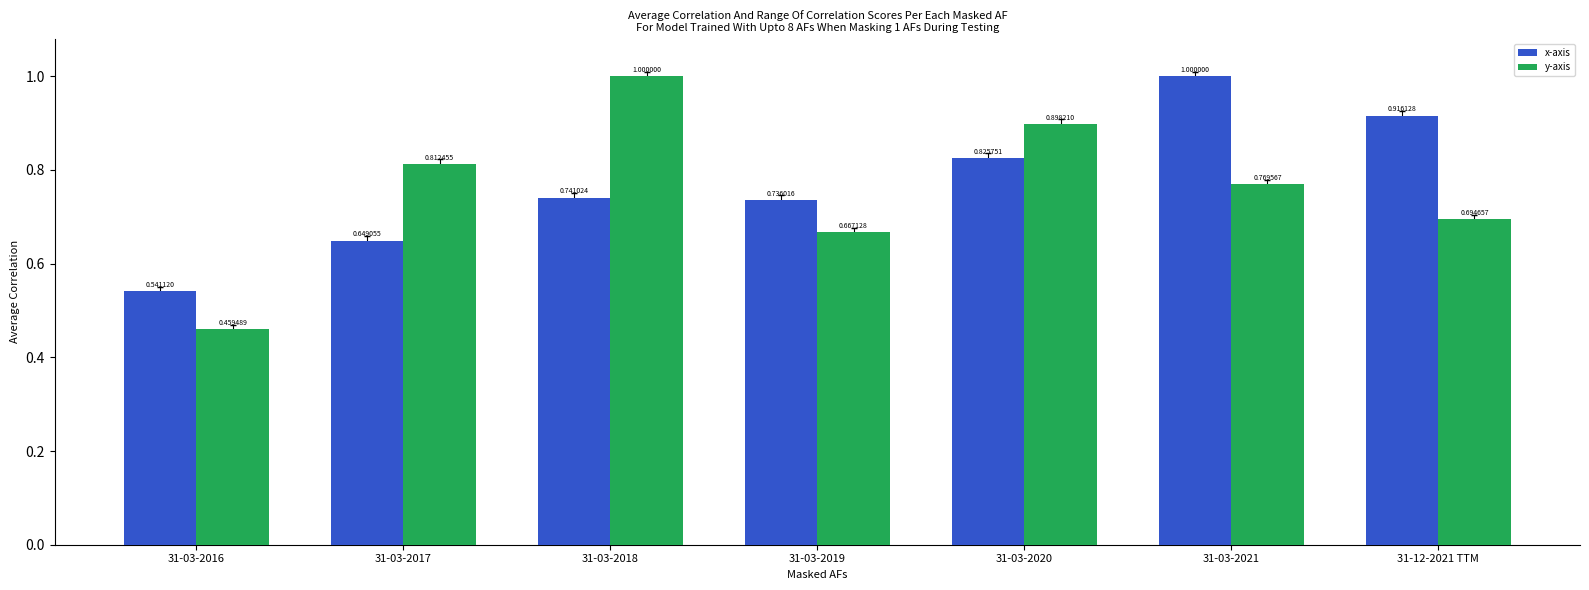

What are all the series names shown in the legend?

x-axis, y-axis